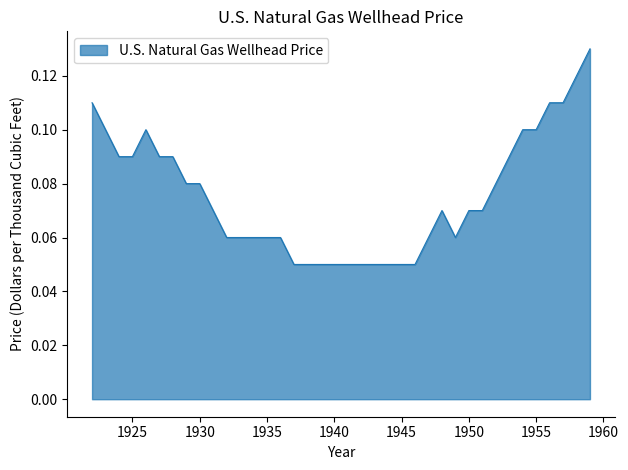

Where is the first local maximum?

1926